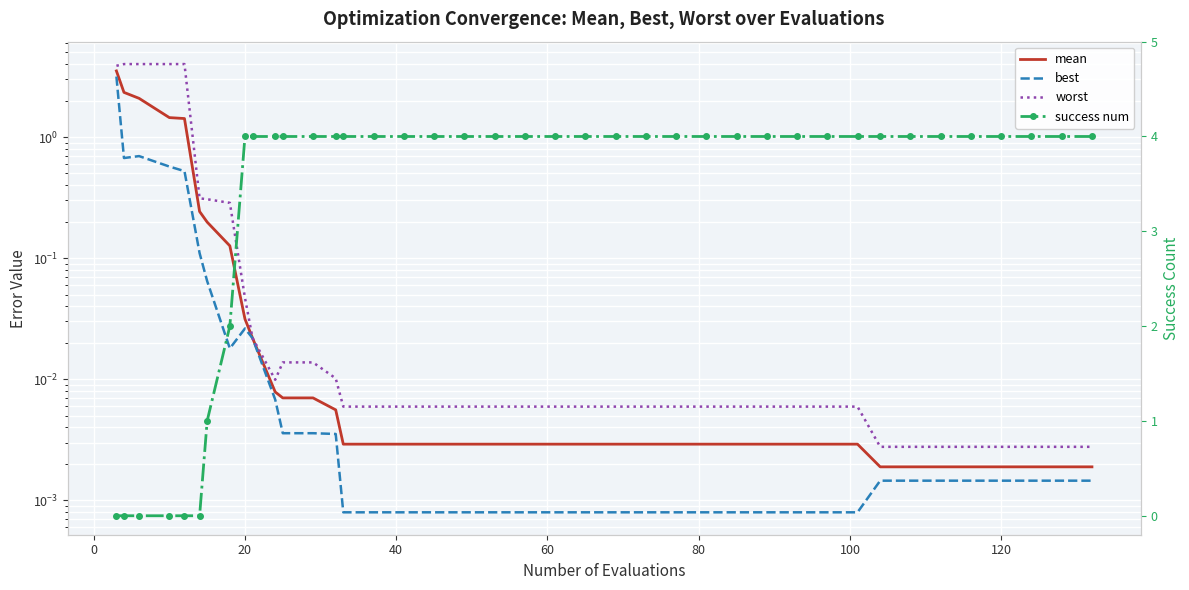

True or false: success num and mean intersect in this chart.

True